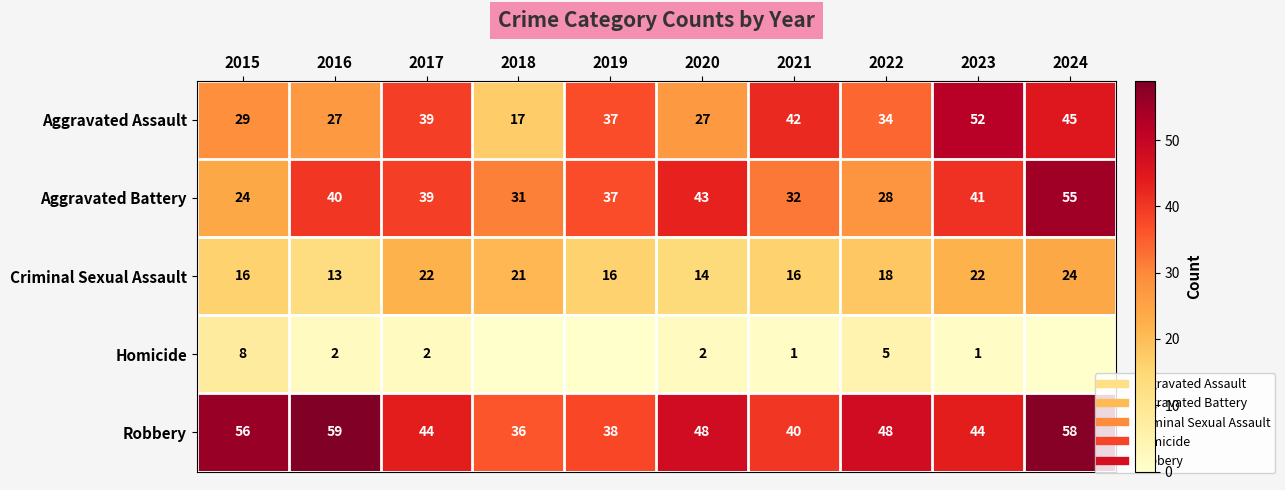

What is the total value across all series at 2015?

133